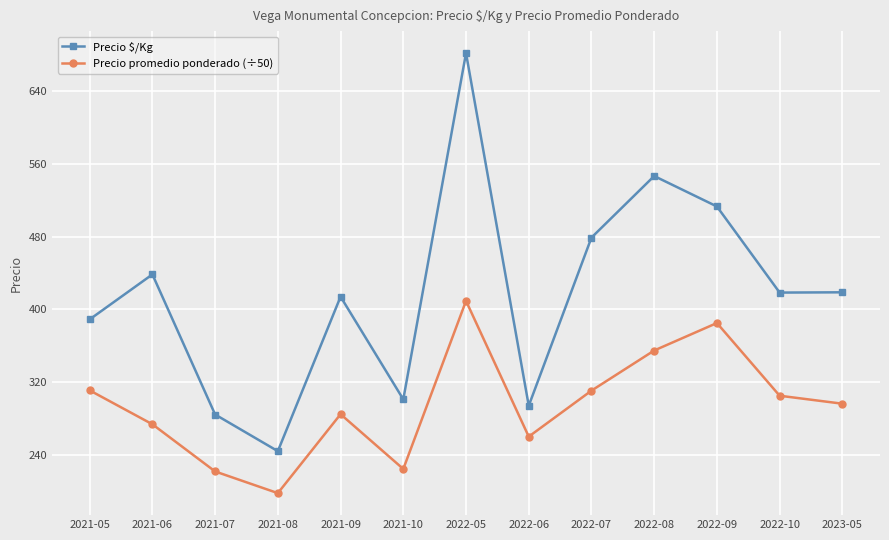

Rank the series at 2022-08 from lowest to highest value.

Precio promedio ponderado (÷50), Precio $/Kg